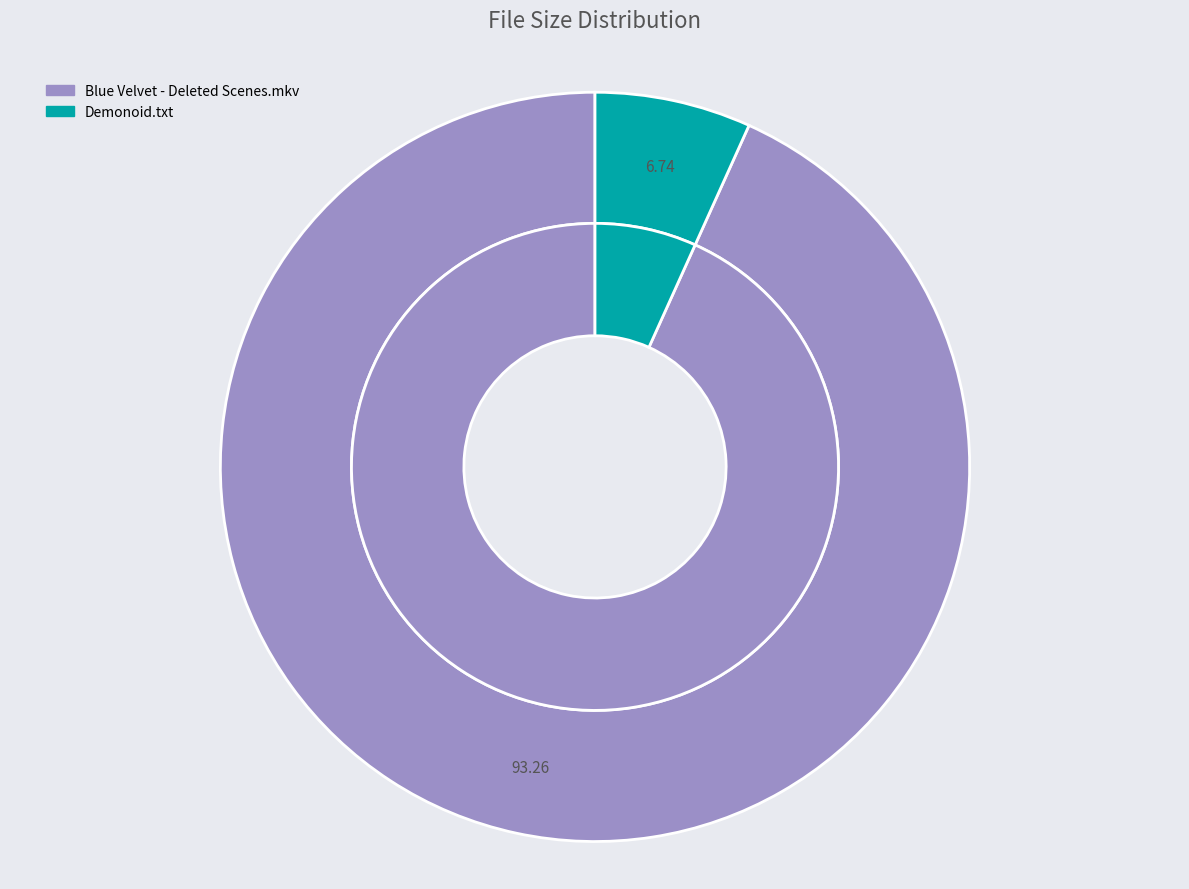

To the nearest percent, what is the combined percentage of Blue Velvet - Deleted Scenes.mkv and Demonoid.txt?

100%